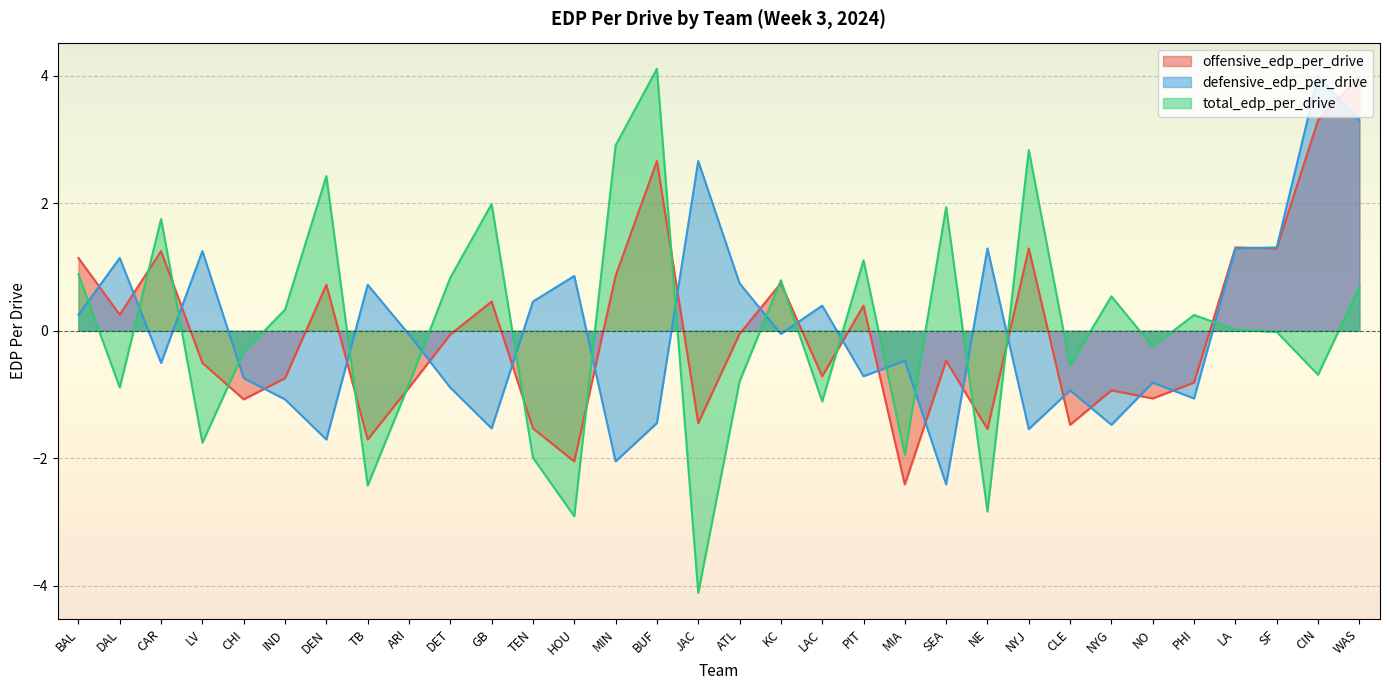

Which category has the lowest value in the offensive_edp_per_drive series?

MIA